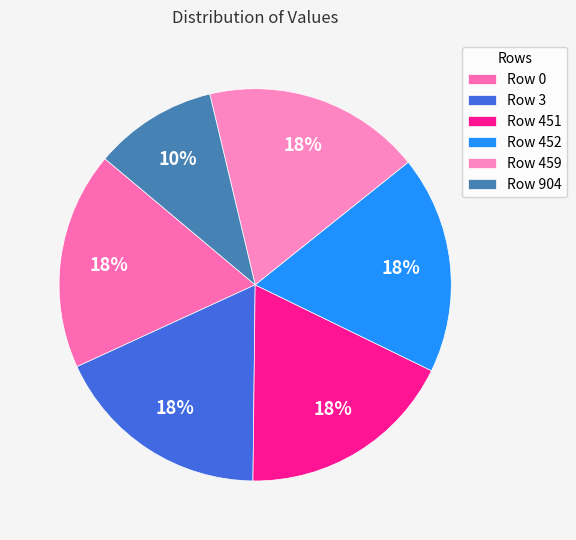

How many slices are in this pie chart?

6